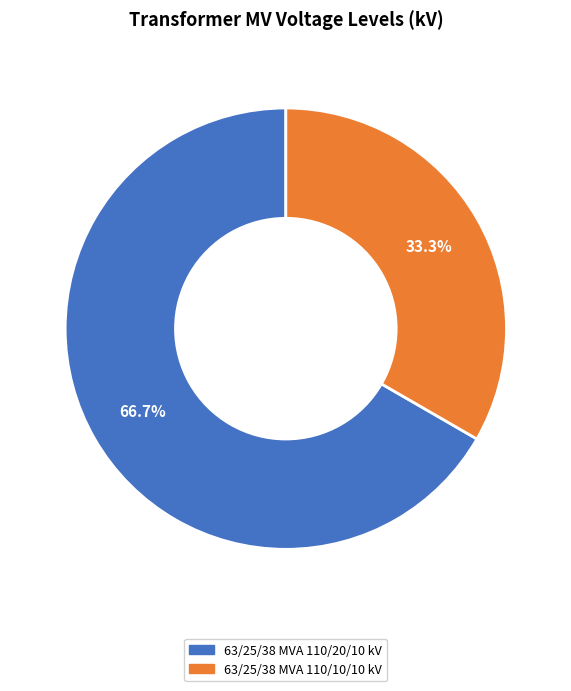

Count the number of slices in the pie.

2